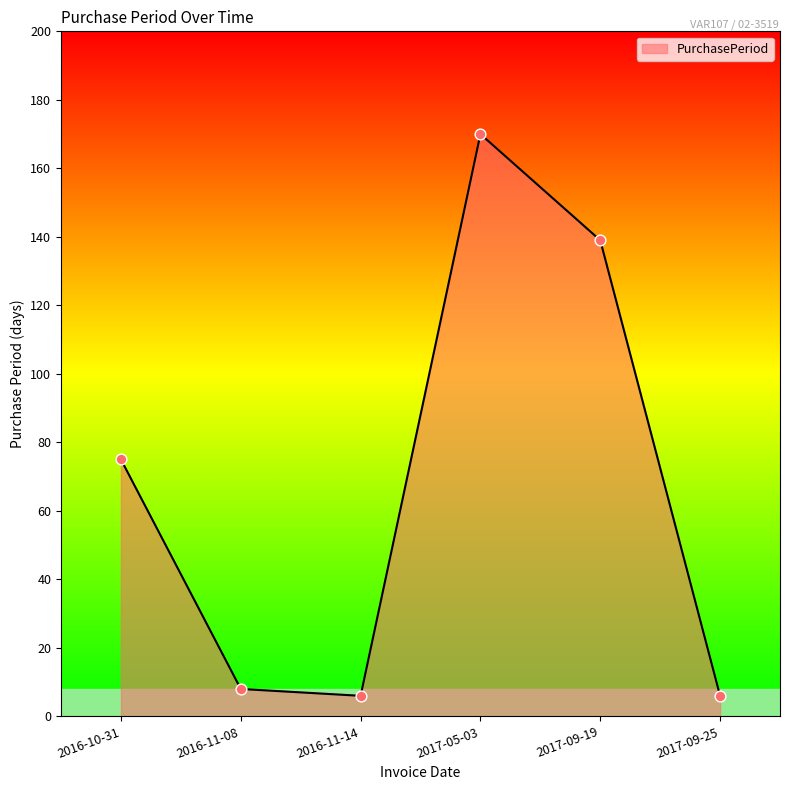

What is the change in value from 2017-09-19 to 2017-09-25?

-133